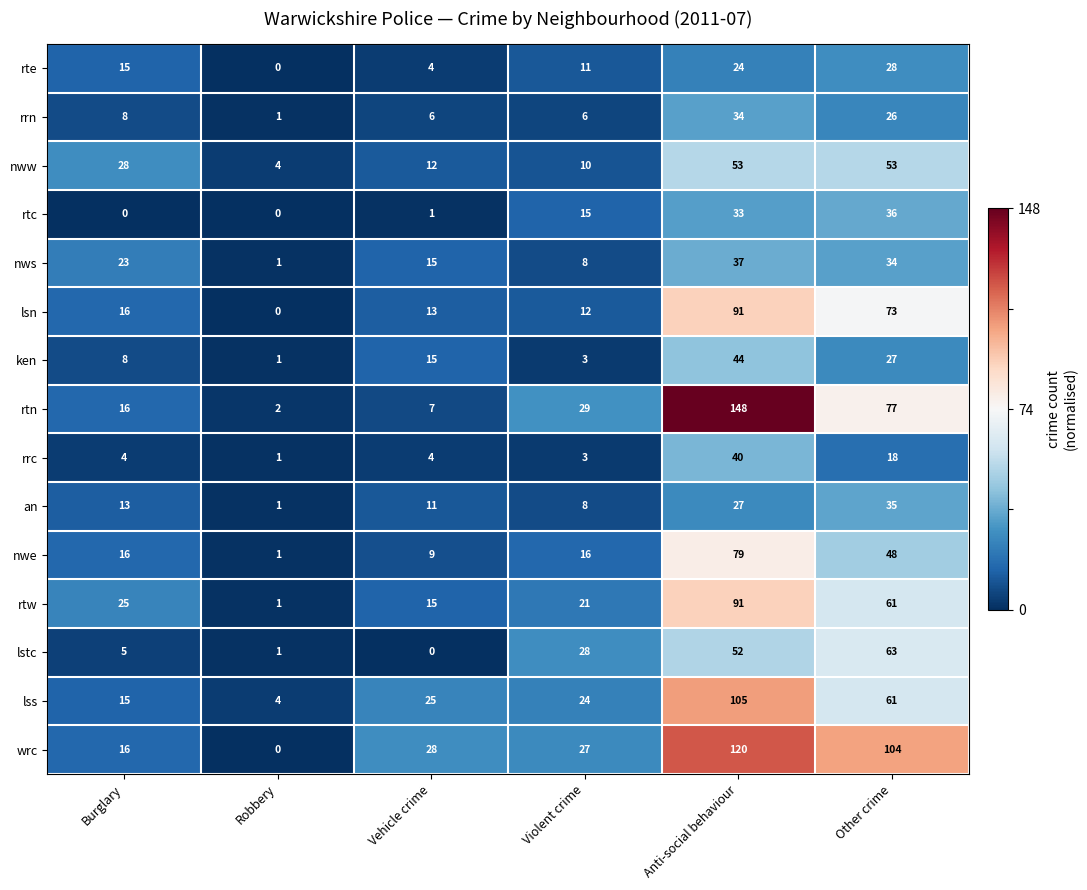

What is the difference between the maximum and minimum values in the nws series?

36